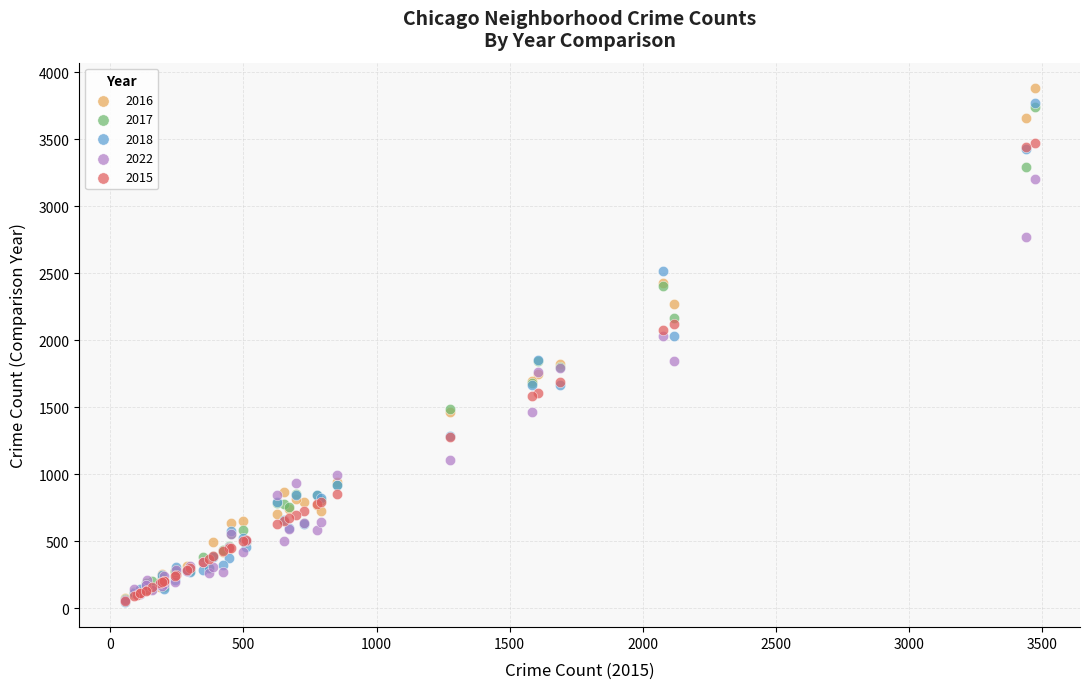

What are all the series names shown in the legend?

2016, 2017, 2018, 2022, 2015